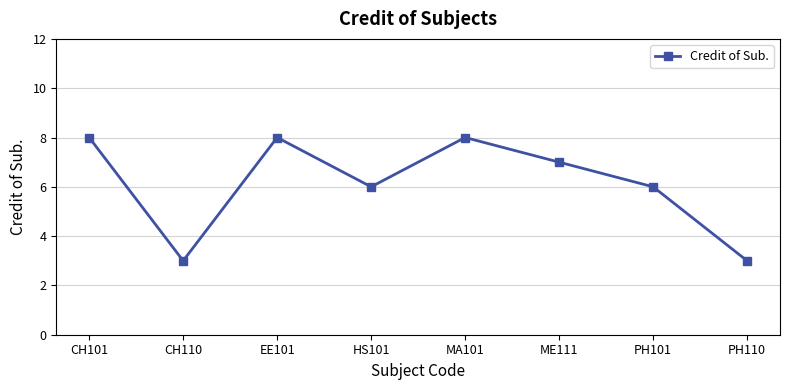

Reading left to right, transcribe all the data shown in this chart.

CH101=8	CH110=3	EE101=8	HS101=6	MA101=8	ME111=7	PH101=6	PH110=3